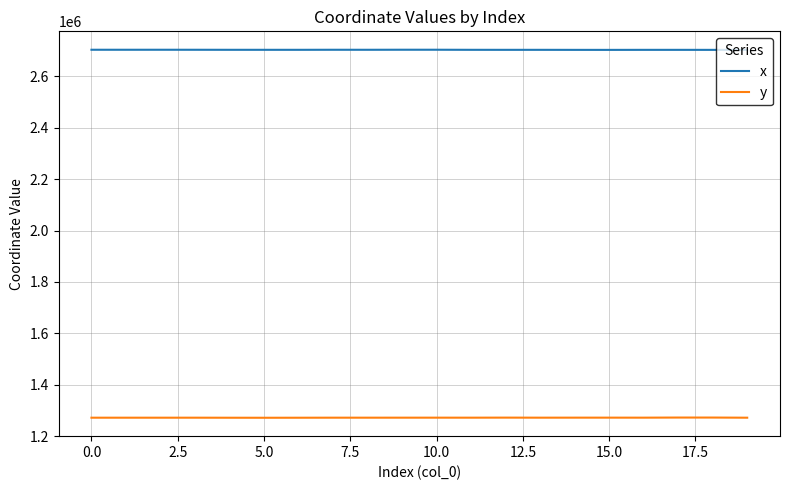

What is the maximum value shown in the chart?

2704168.5